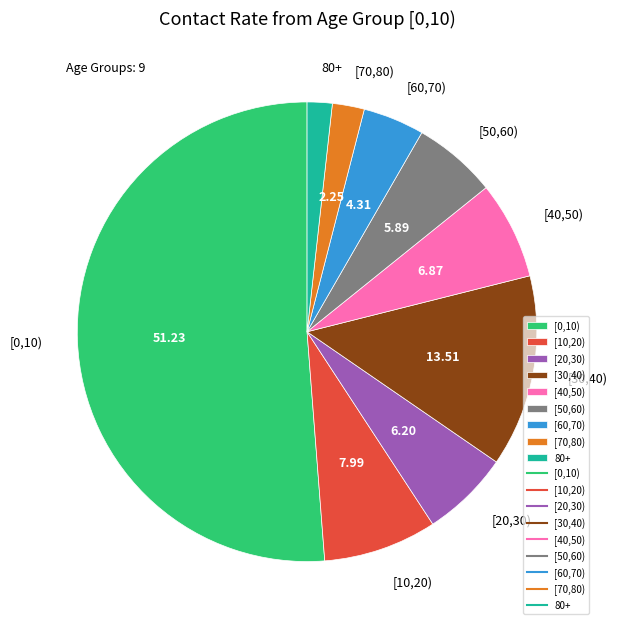

Which slice represents more than half of the pie?

[0,10)